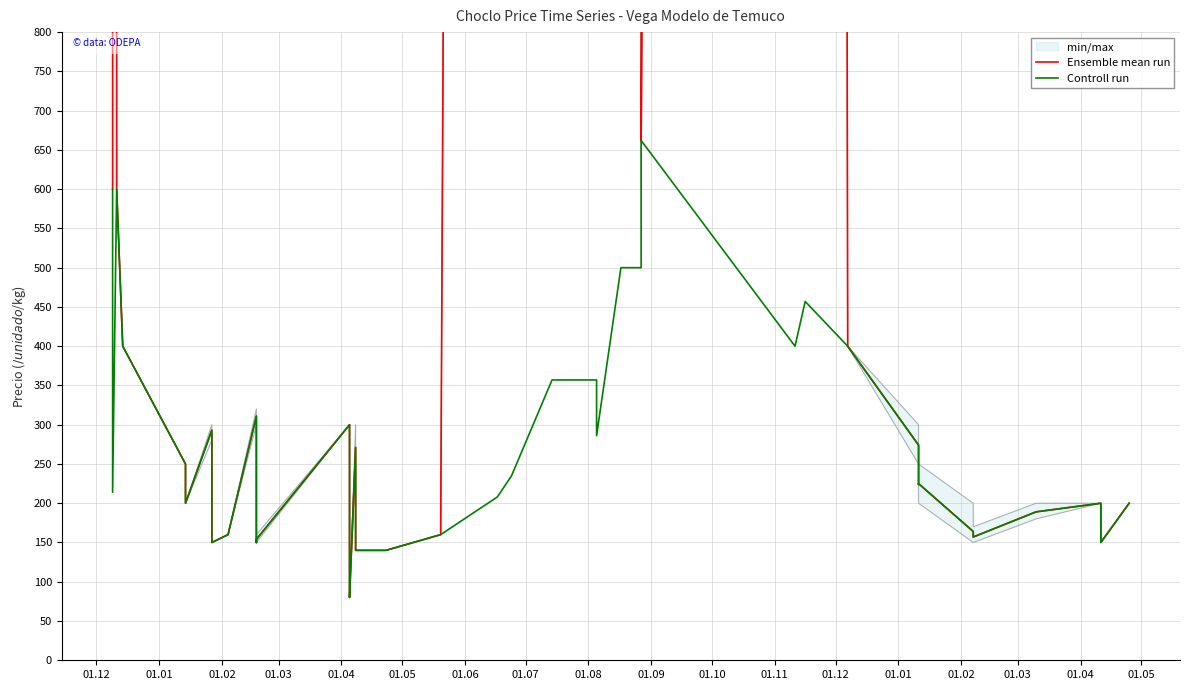

How many data points in Ensemble mean run are less than 274?

20